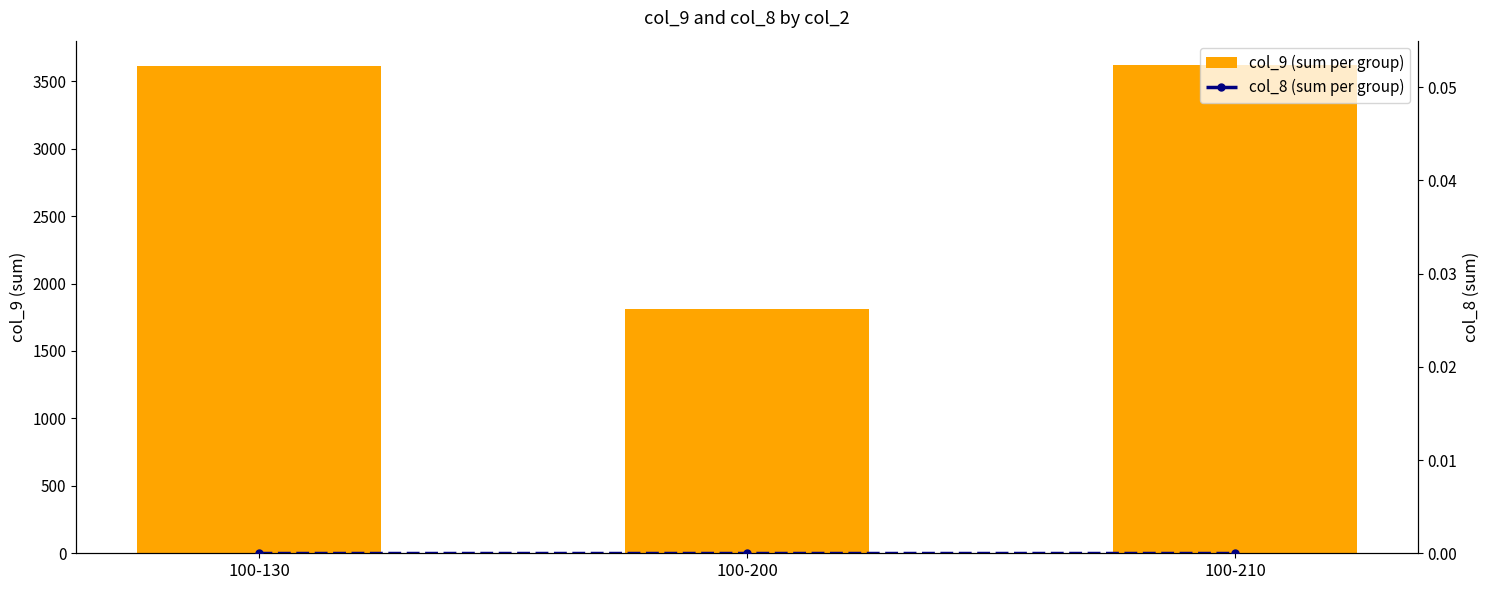

Is it true that col_9 (sum per group) equals 3610 at 100-130?

True